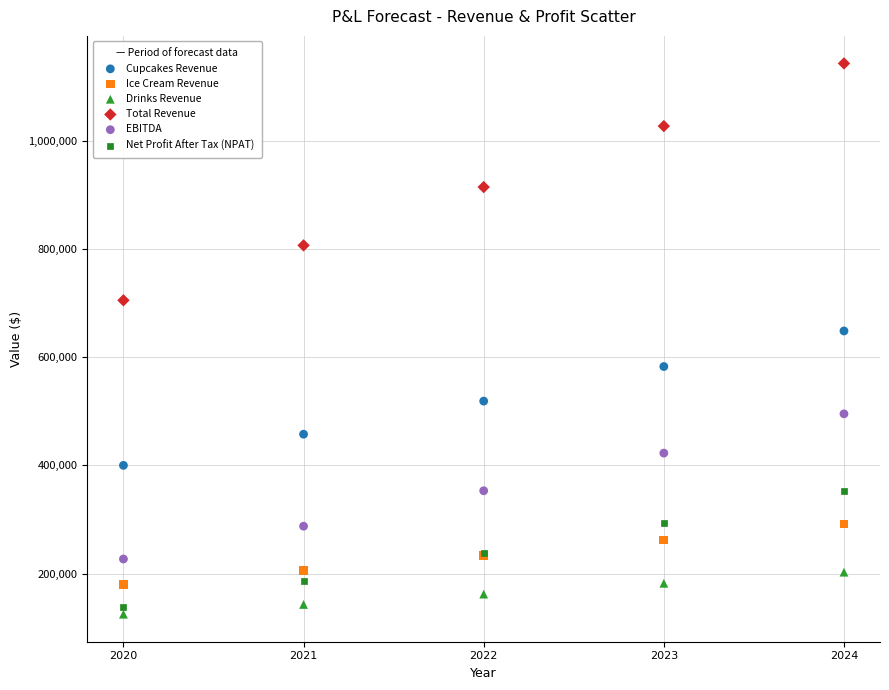

Which series contains the highest Y value?

Total Revenue